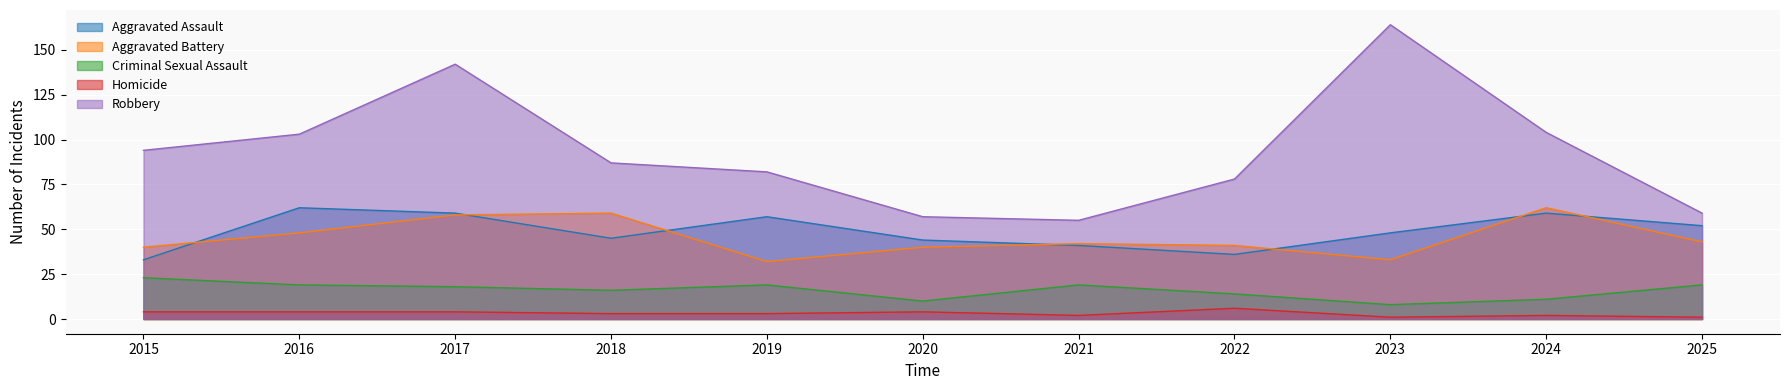

At which label does Criminal Sexual Assault first exceed 18?

2015